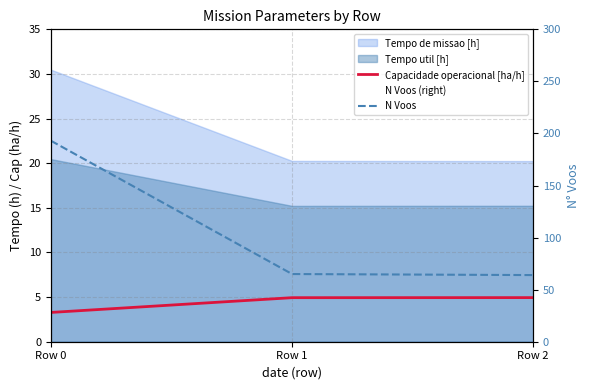

What is the average value of the N Voos series?

107.3